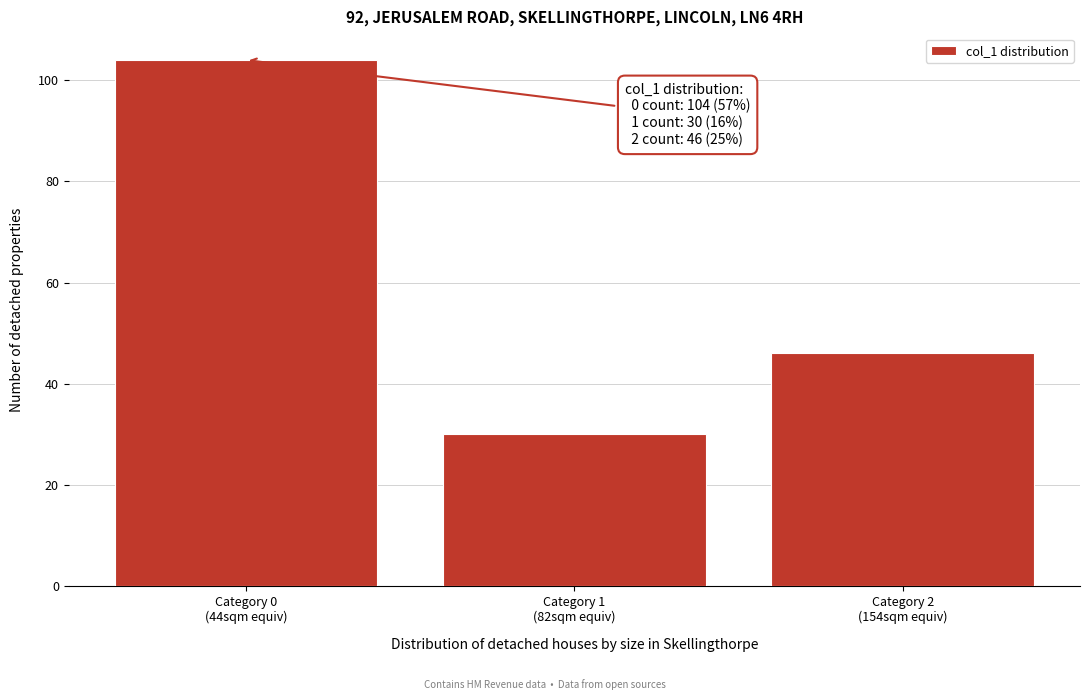

Reading right to left, extract all data points from this chart.

46	30	104